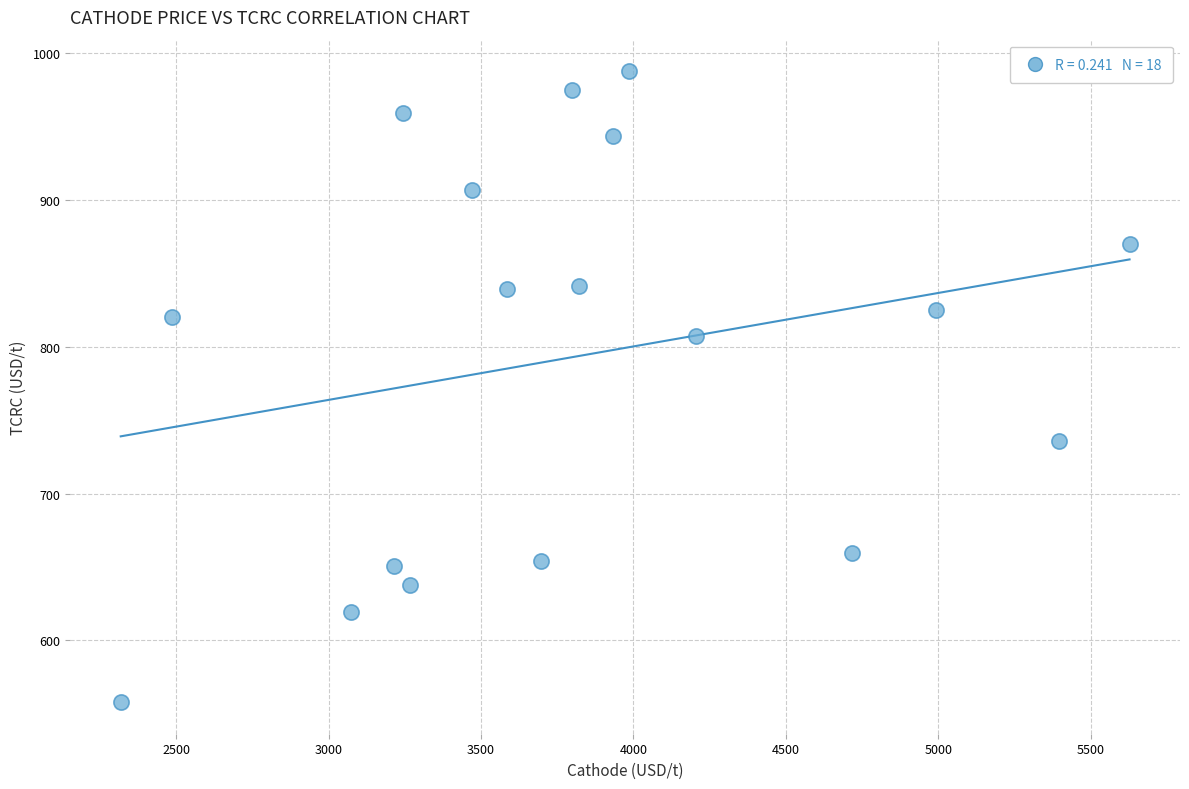

What is the range of Y values (max minus min)?

429.5